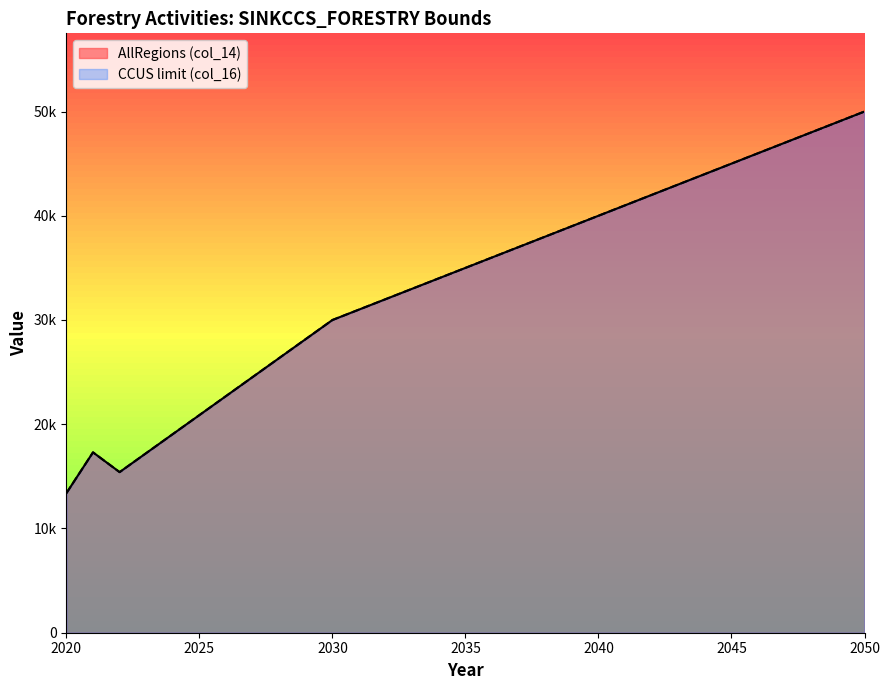

Reading left to right, what are all the values shown in this chart?

AllRegions (col_14): 2020=13387.7	2021=17302.6	2022=15406.3	2023=17230.5	2024=19054.7	2025=20879.0	2026=22703.2	2027=24527.4	2028=26351.6	2029=28175.8	2030=30000.0	2031=31000.0	2032=32000.0	2033=33000.0	2034=34000.0	2035=35000.0	2036=36000.0	2037=37000.0	2038=38000.0	2039=39000.0	2040=40000.0	2041=41000.0	2042=42000.0	2043=43000.0	2044=44000.0	2045=45000.0	2046=46000.0	2047=47000.0	2048=48000.0	2049=49000.0	2050=50000.0
CCUS limit (col_16): 2020=13387.7	2021=17302.6	2022=15406.3	2023=17230.5	2024=19054.7	2025=20879.0	2026=22703.2	2027=24527.4	2028=26351.6	2029=28175.8	2030=30000.0	2031=31000.0	2032=32000.0	2033=33000.0	2034=34000.0	2035=35000.0	2036=36000.0	2037=37000.0	2038=38000.0	2039=39000.0	2040=40000.0	2041=41000.0	2042=42000.0	2043=43000.0	2044=44000.0	2045=45000.0	2046=46000.0	2047=47000.0	2048=48000.0	2049=49000.0	2050=50000.0